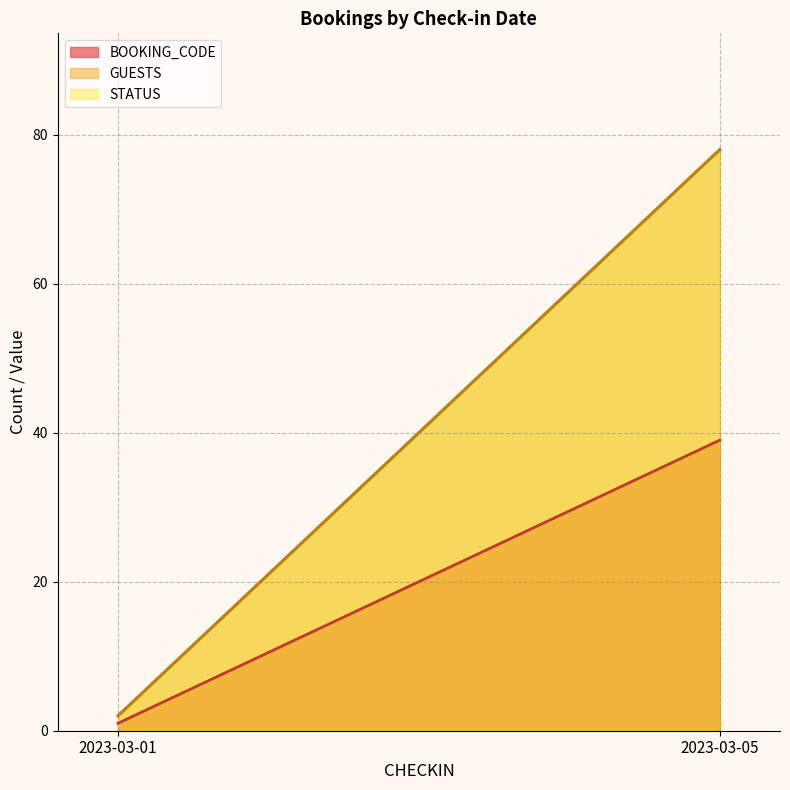

Where is STATUS nearest to the value 2?

2023-03-01